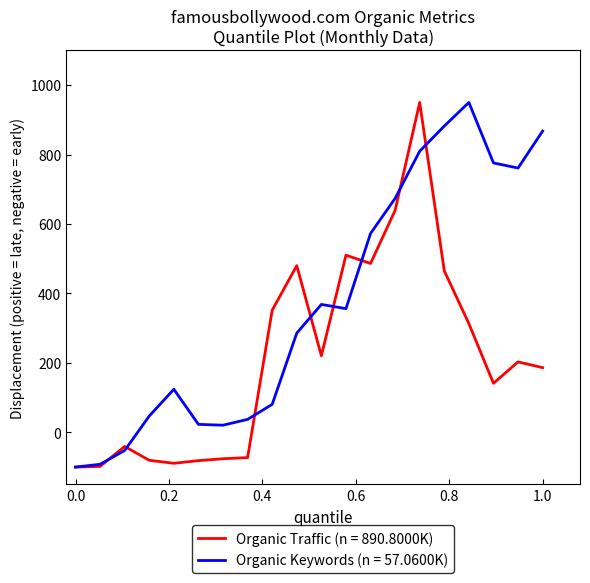

How many lines are shown in the chart?

2